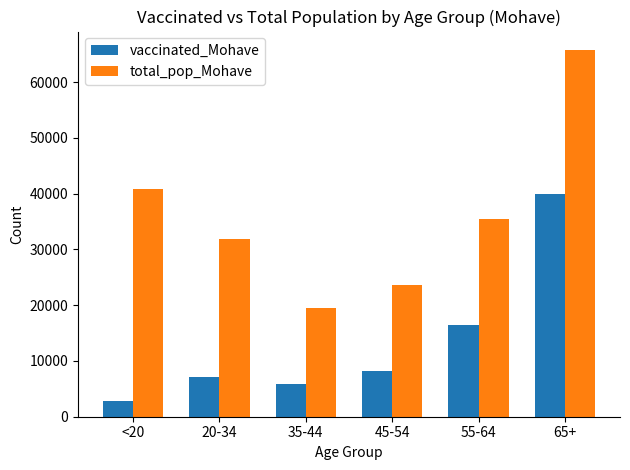

Which category has the highest value across all series?

65+